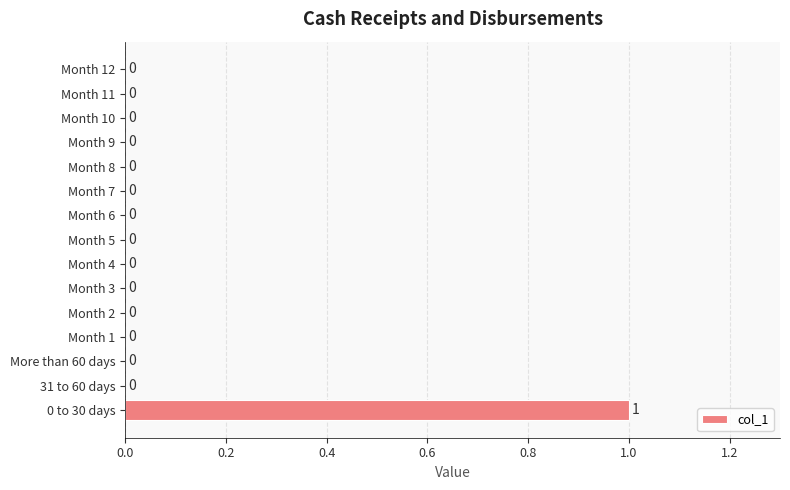

How many positive values are there?

1